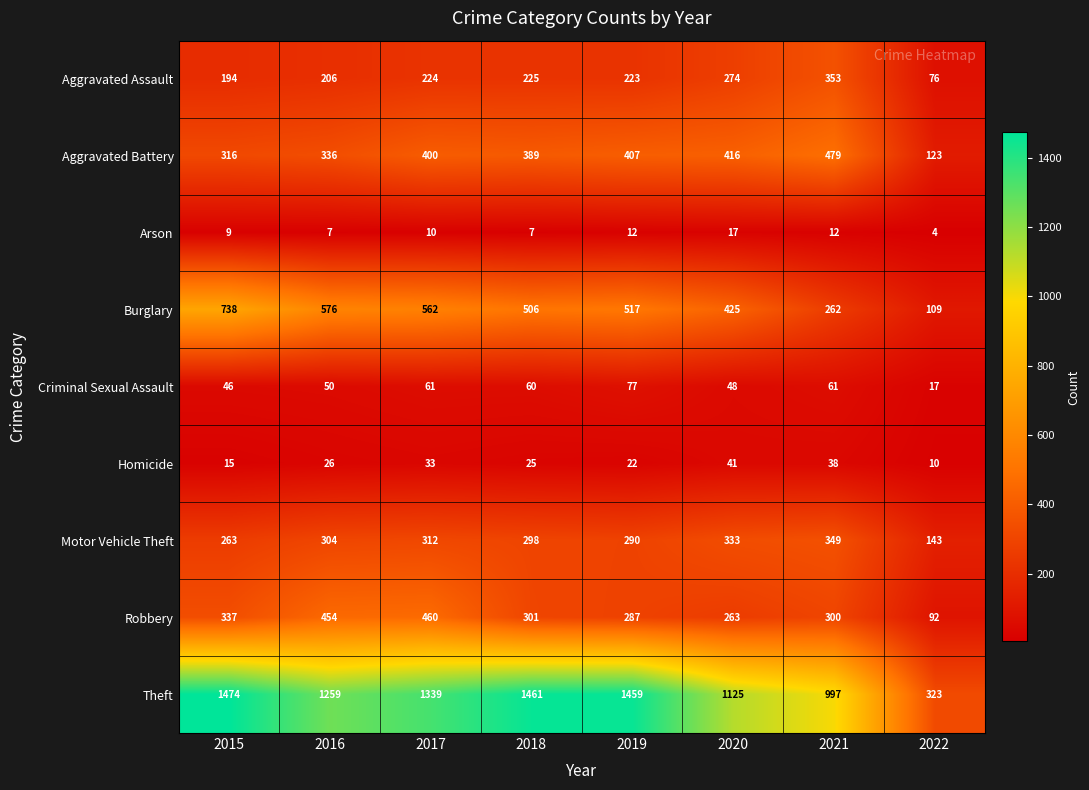

Where is Arson nearest to the value 10?

2017